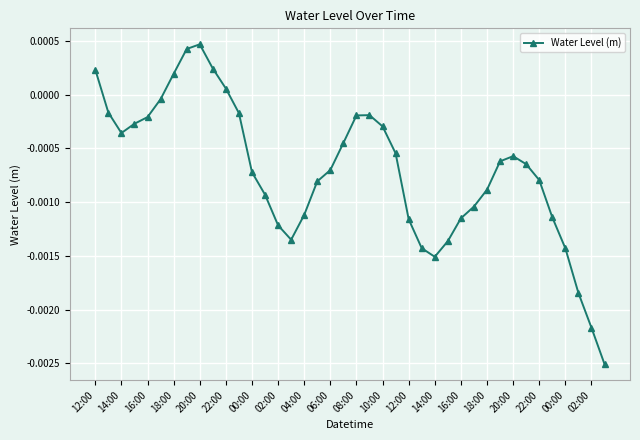

Does the chart have visible grid lines?

Yes